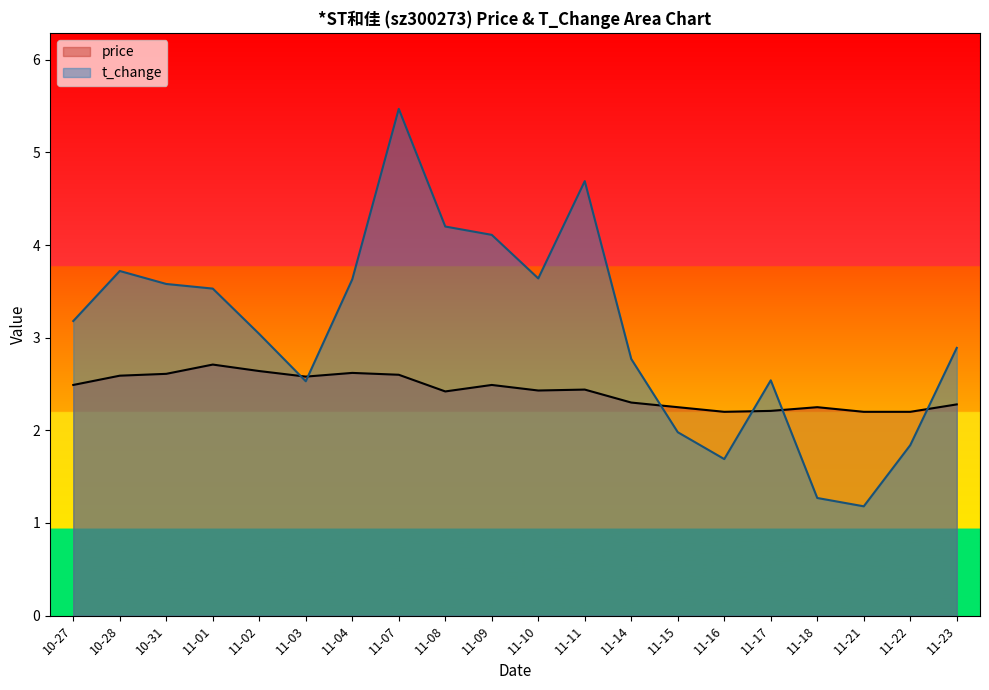

Which has a higher value, 11-15 or 11-10?

11-10